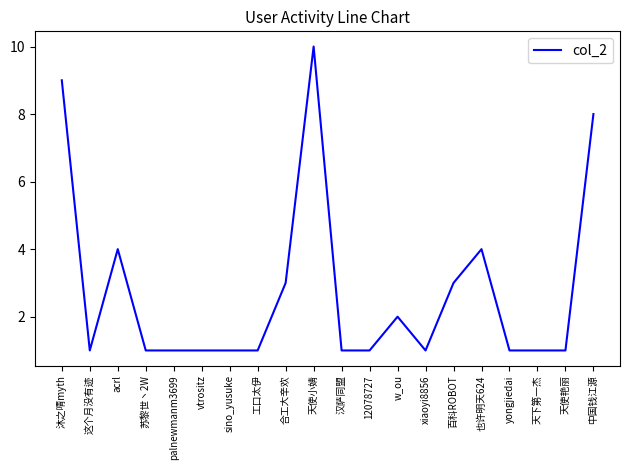

What is the maximum value shown in the chart?

10